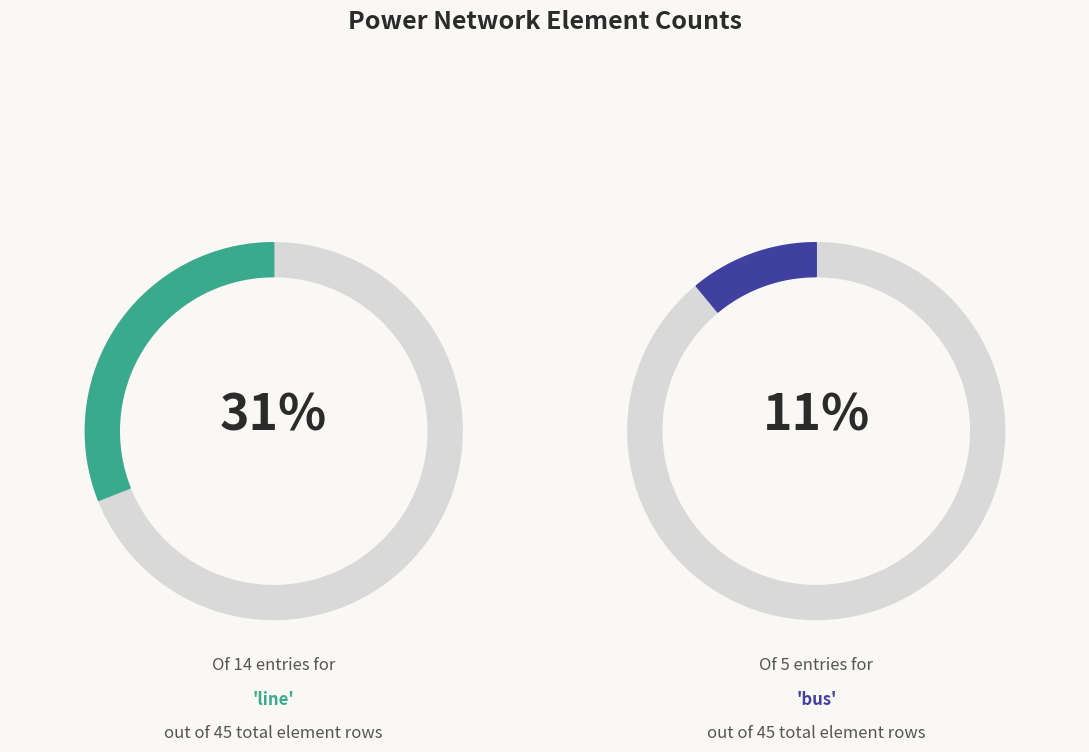

Combined, what portion of the pie is ext_grid and trafo?

35.6%